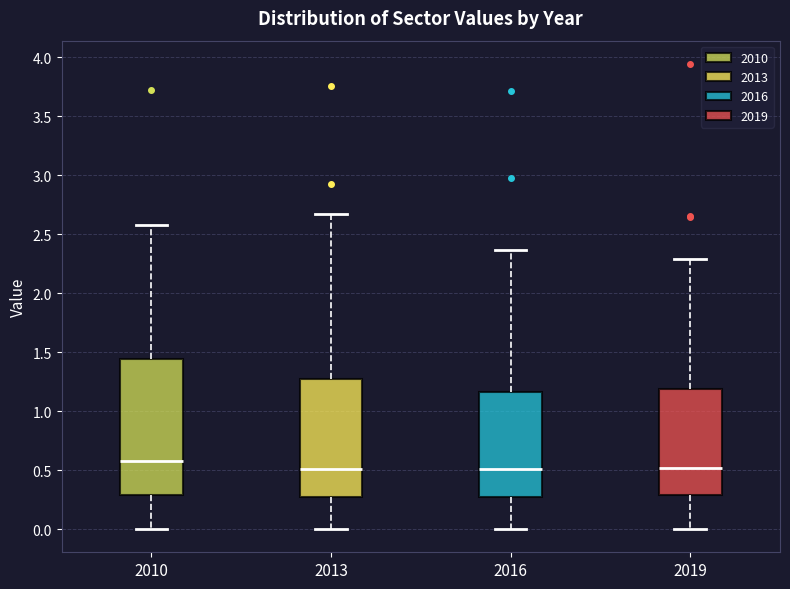

Comparing the boxes themselves (not the whiskers), which one is the tallest?

2010